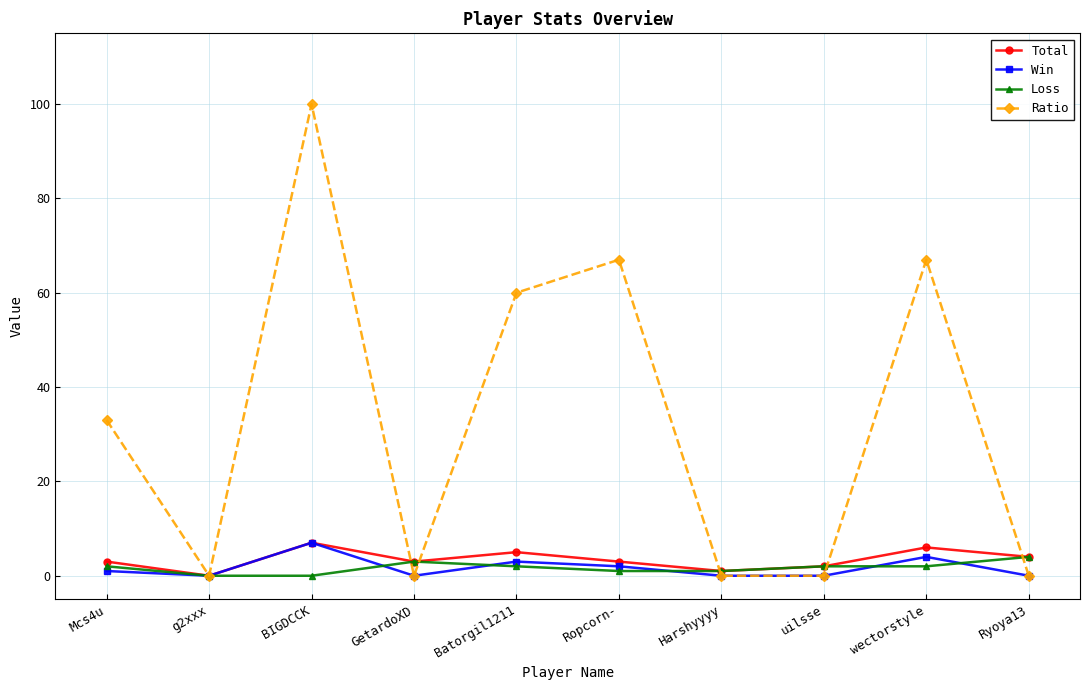

What is the highest value of the Ratio series?

100